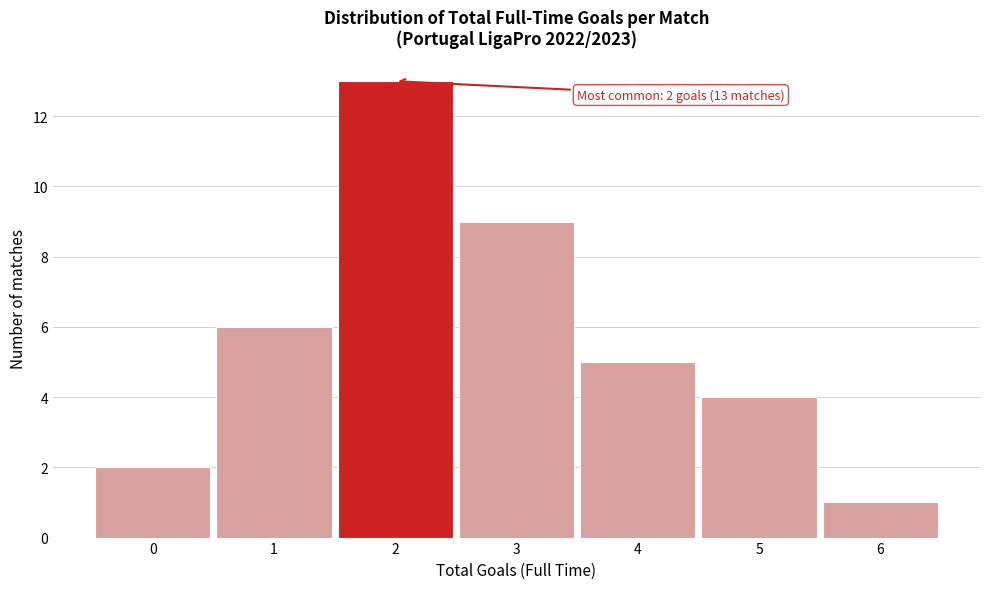

Which range on the x-axis has the tallest bar?

1.5 to 2.5